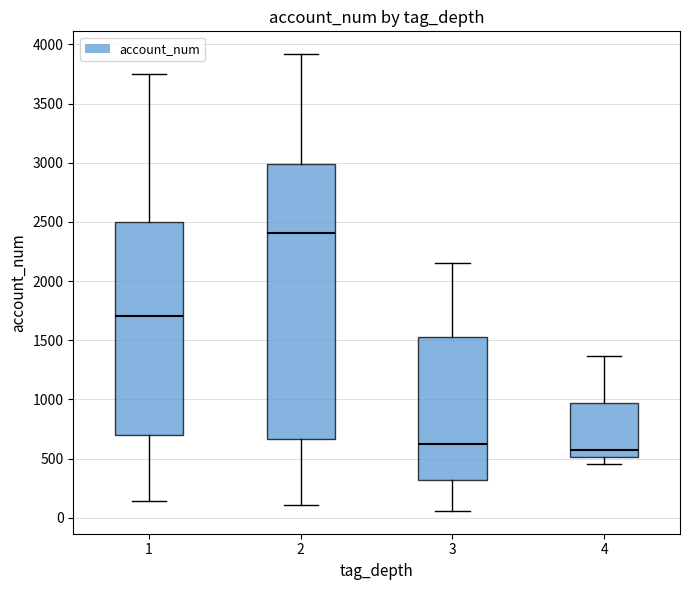

Comparing the boxes themselves (not the whiskers), which one is the tallest?

2